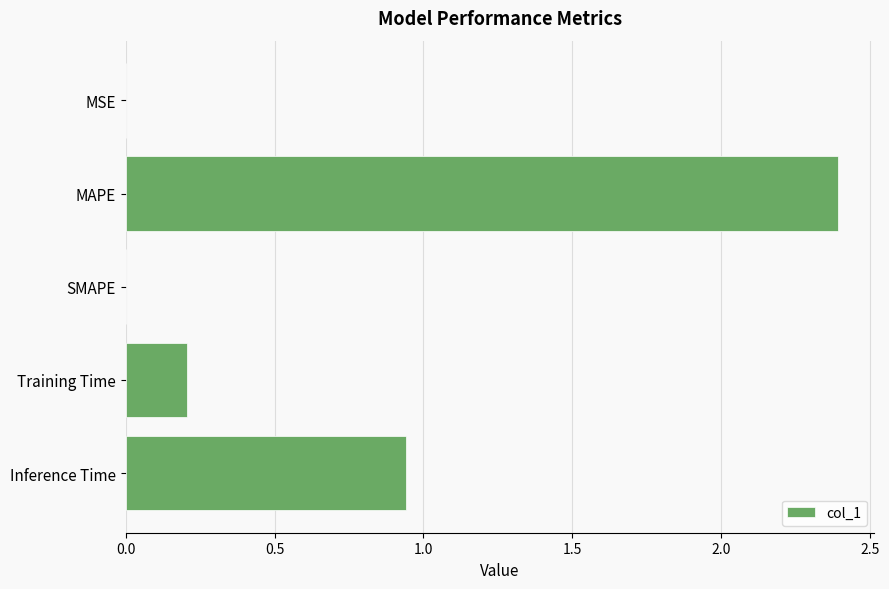

What is the sum of all values?

3.5